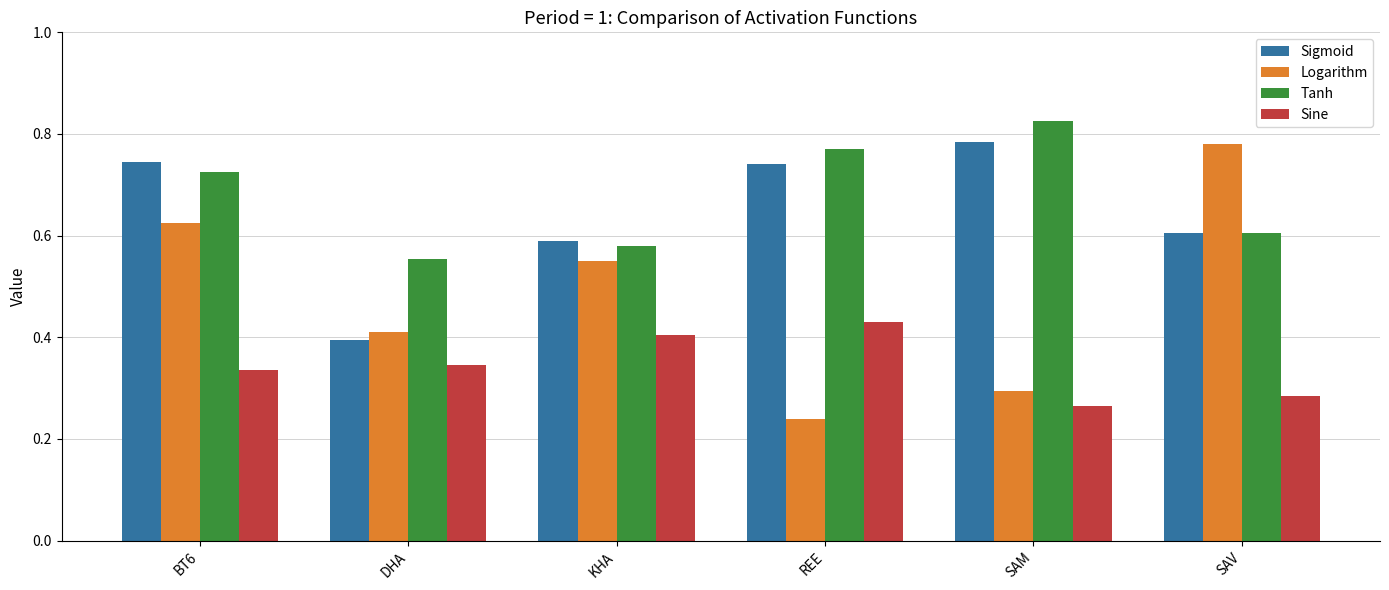

Count the number of categories in the chart.

6